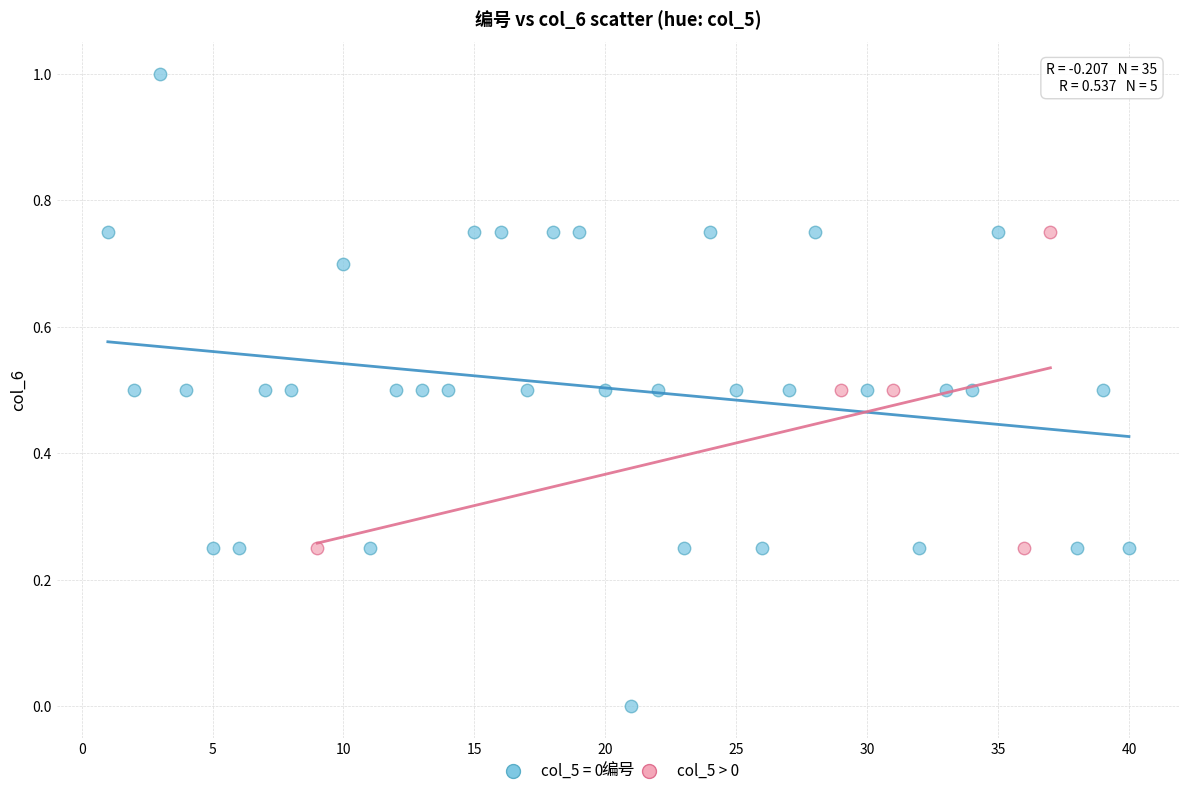

Which series reaches the minimum Y coordinate?

col_5 = 0